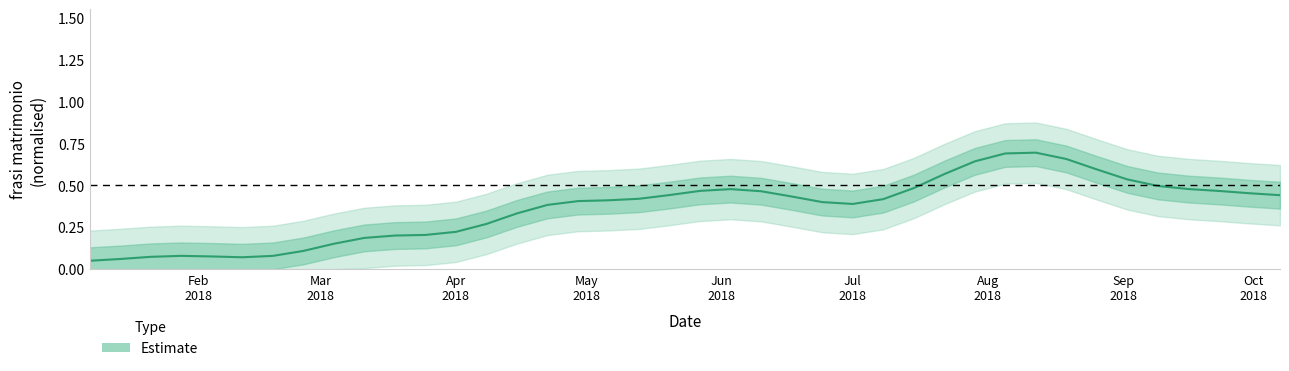

Is it true that the value at 35 is 0.7?

False